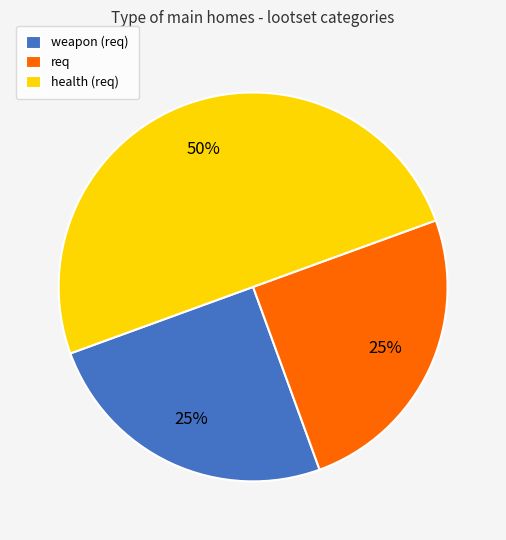

What percentage is the req slice, to the nearest percent?

25%